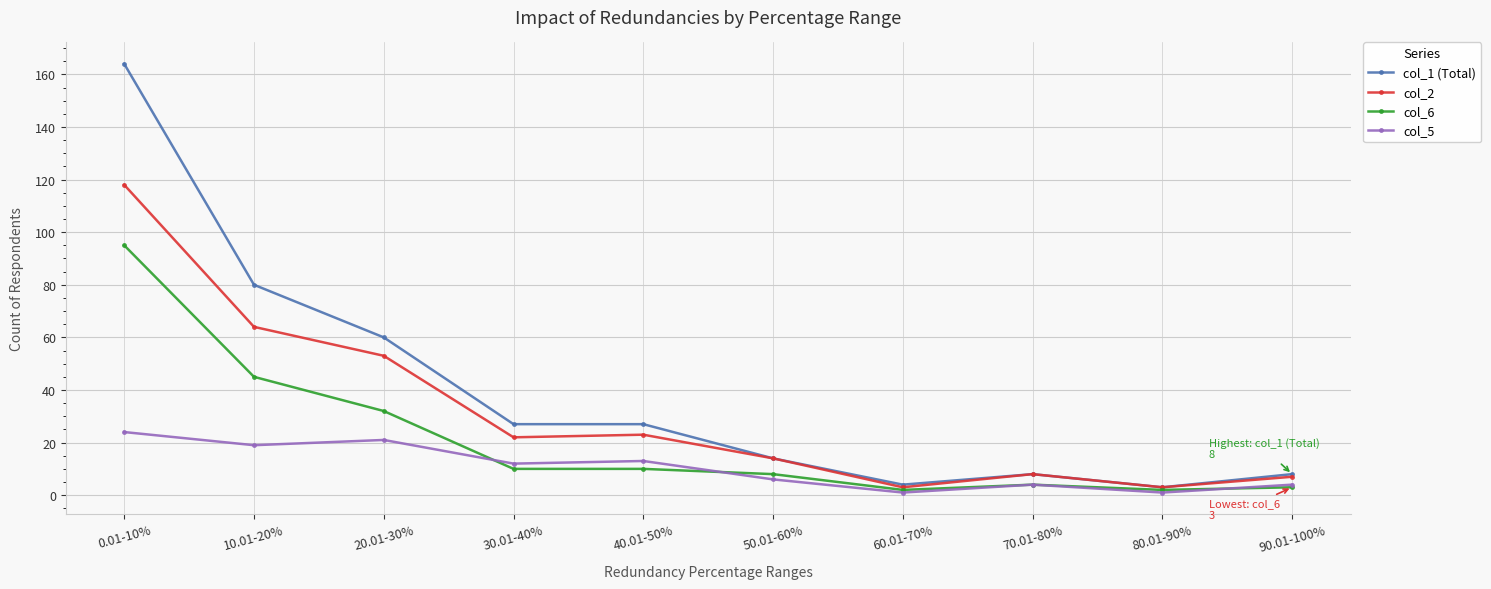

Rank the series by their maximum value, from highest to lowest.

col_1 (Total), col_2, col_6, col_5